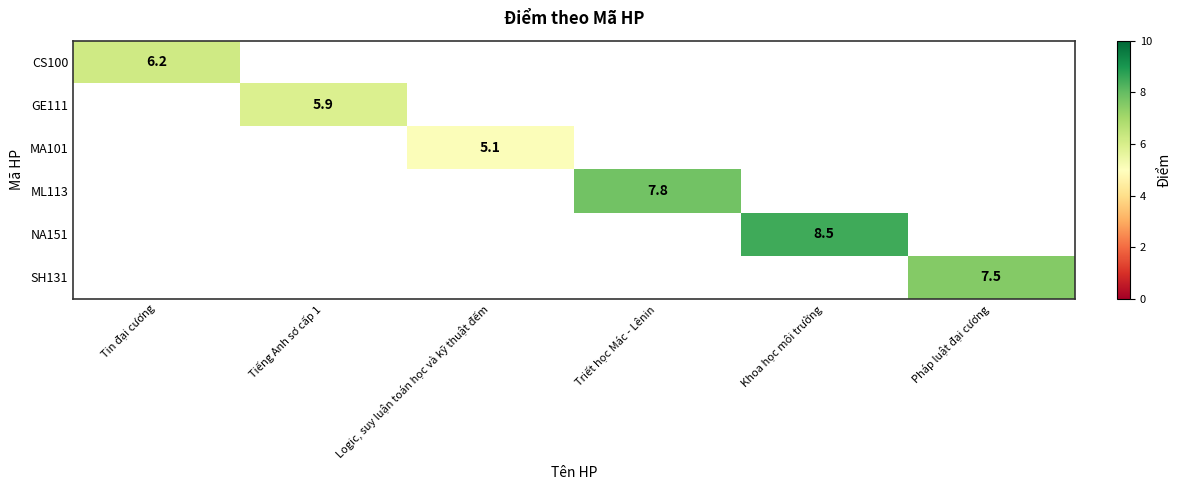

The NA151 series shows 8.5 at Khoa học môi trường. True or false?

True